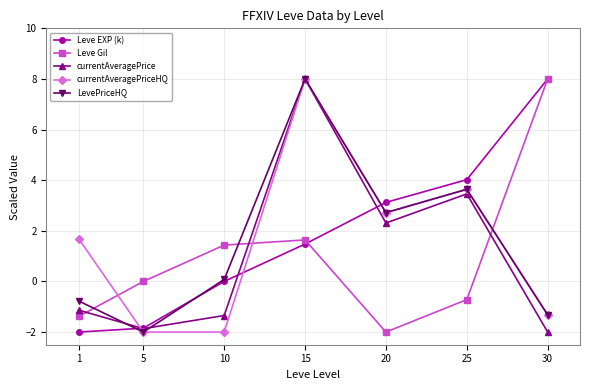

Is the value of Leve EXP (k) at 20 greater than the value of Leve Gil at 5?

Yes